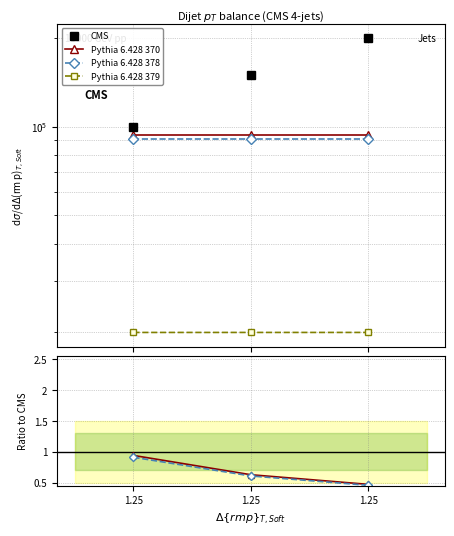

The Pythia 6.428 370 series shows 0.6 at 1.25. True or false?

True